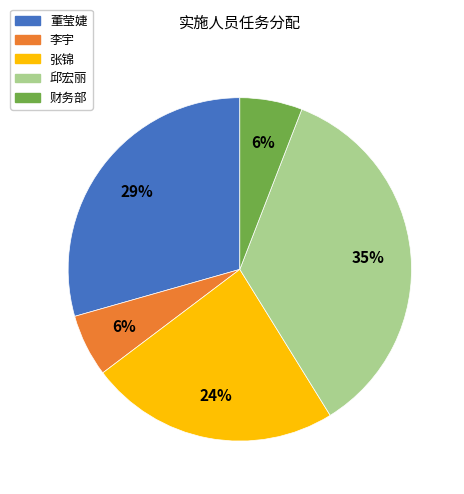

The 董莹婕 slice represents 18% of the pie. True or false?

False